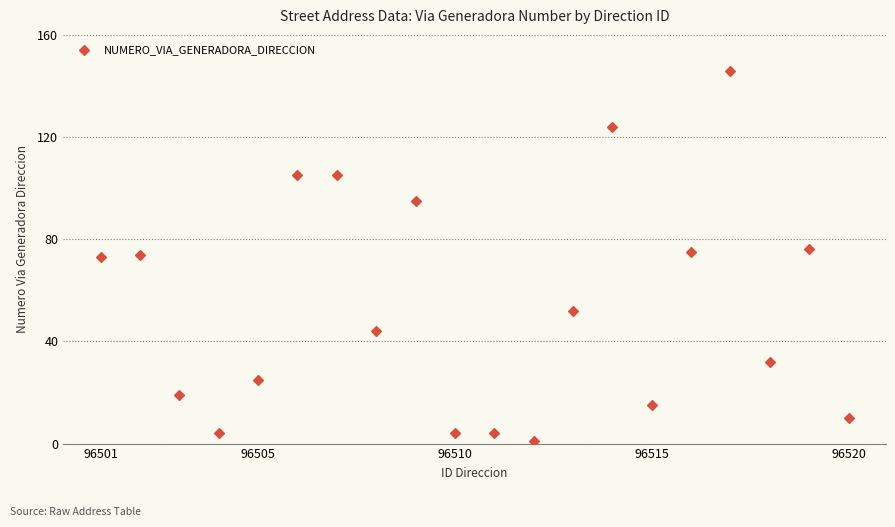

What is the range of X values (max minus min)?

19